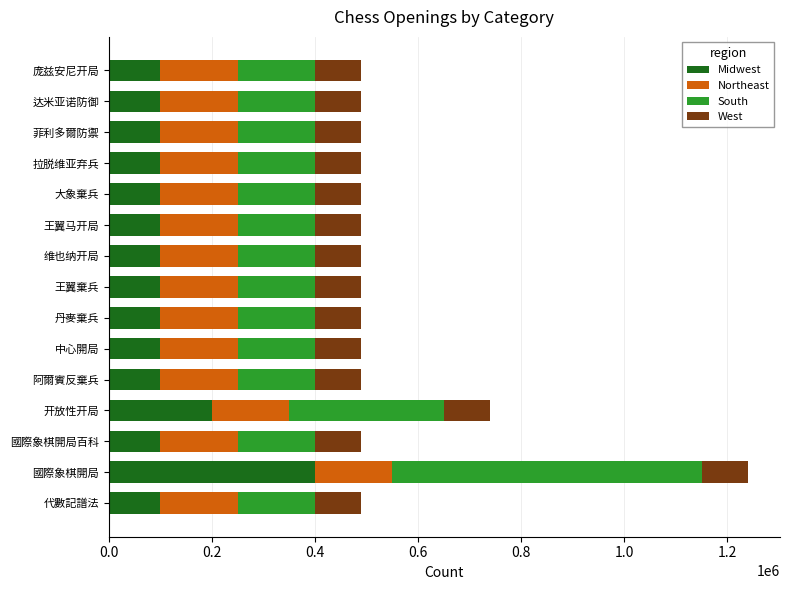

The Midwest series shows 38468 at 王翼马开局. True or false?

False